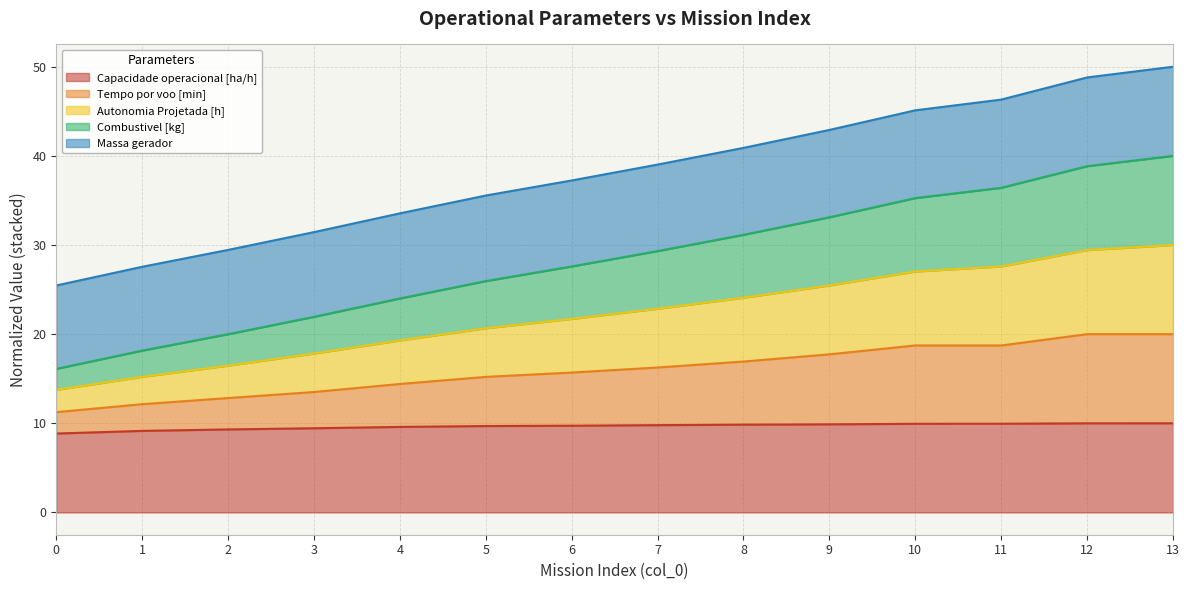

What is the total value across all series at 3?

31.4